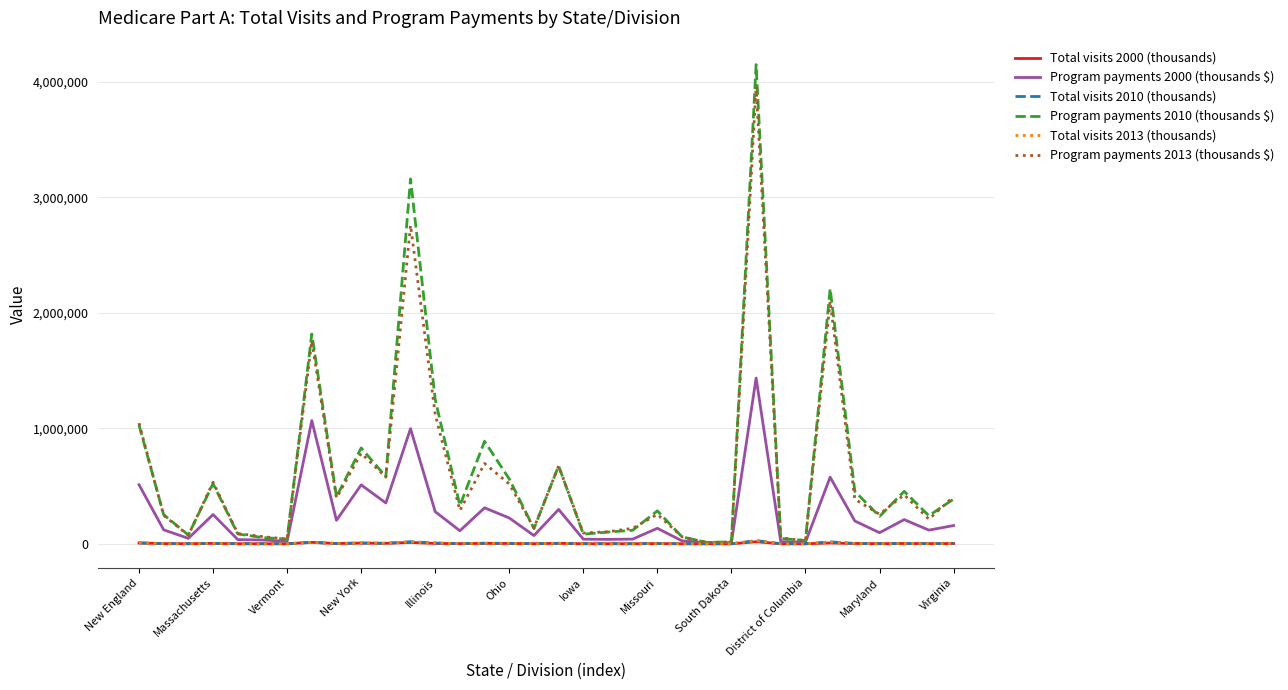

Which series has the widest spread of values?

Program payments 2010 (thousands $)